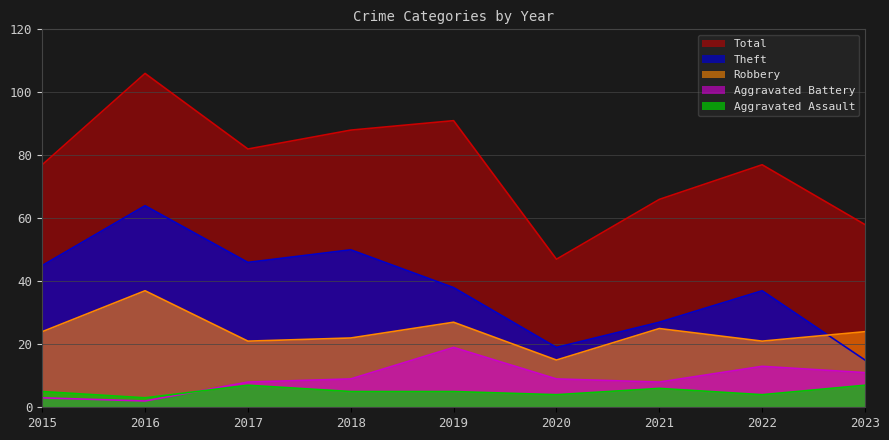

What are all the series names shown in the legend?

Total, Theft, Robbery, Aggravated Battery, Aggravated Assault